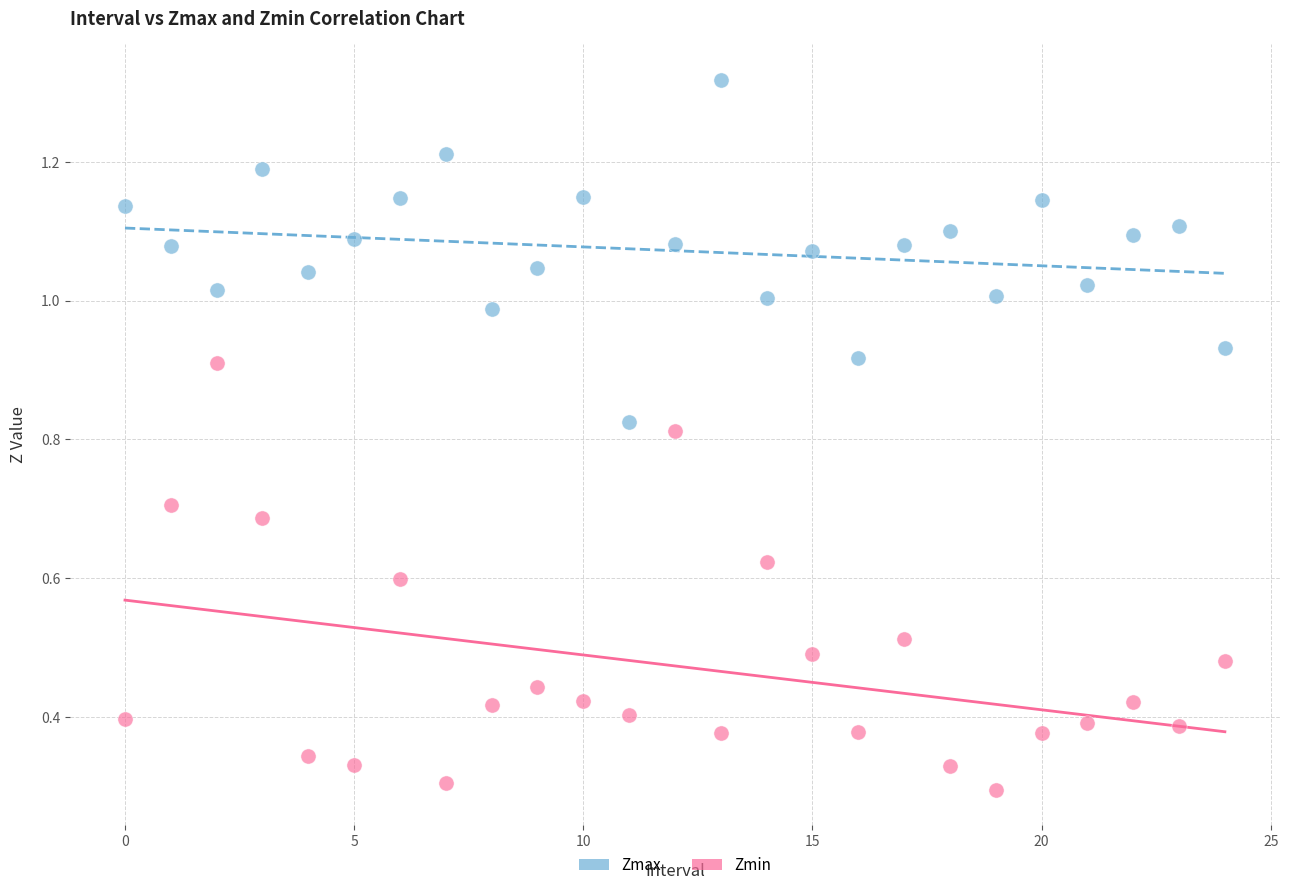

Which series reaches the minimum Y coordinate?

Zmin